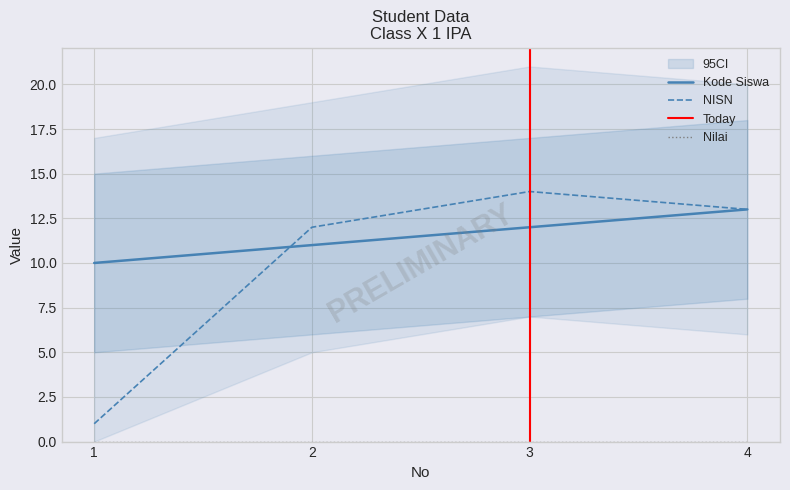

What is the value of the NISN point at the 1st from the left?

1